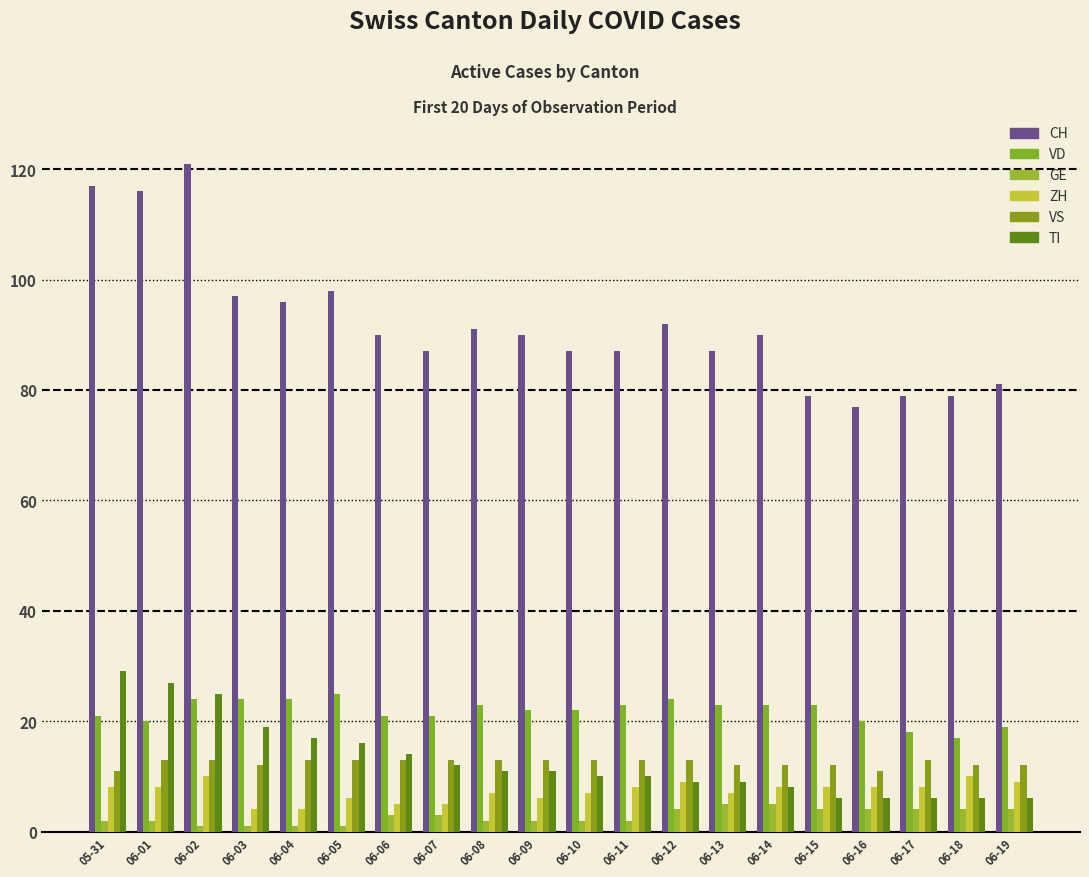

What is the total value across all series at 06-15?

132